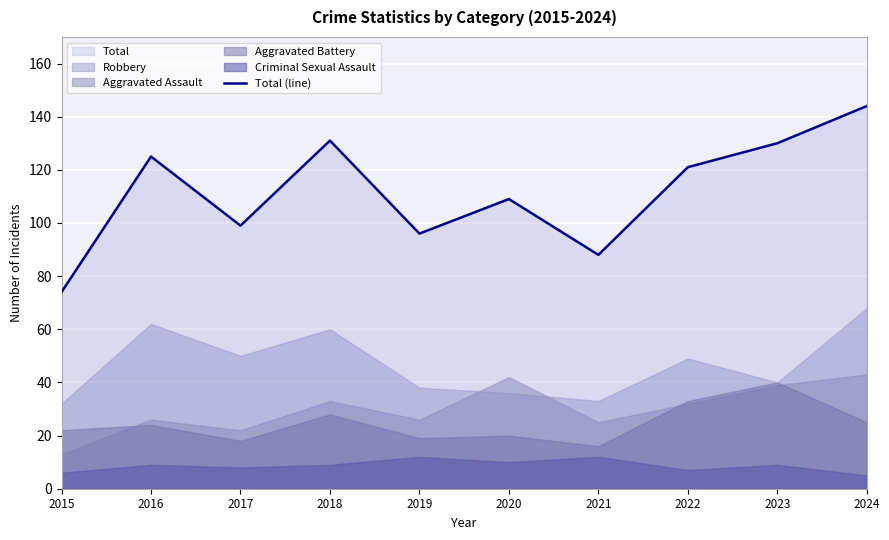

Reading right to left, what are all the values shown in this chart?

2024=144	2023=130	2022=121	2021=88	2020=109	2019=96	2018=131	2017=99	2016=125	2015=74